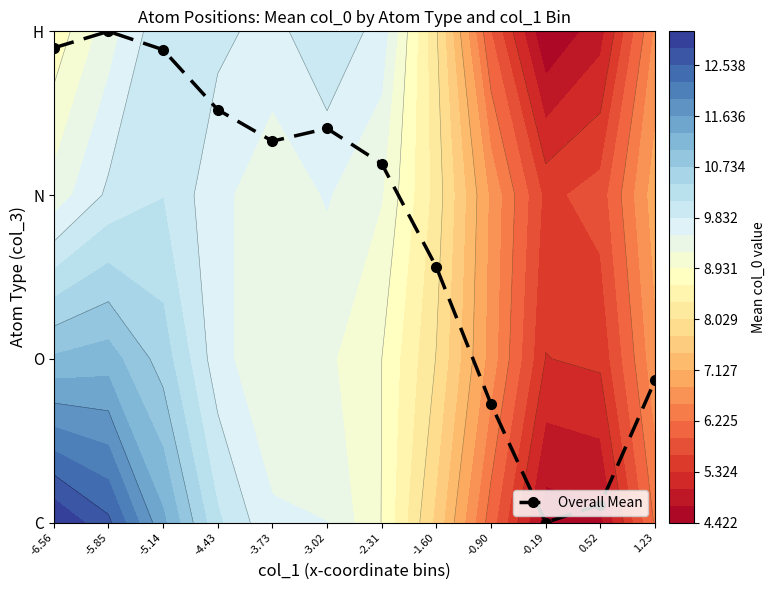

What is the change in value from -5.14 to 0.52?

-2.8